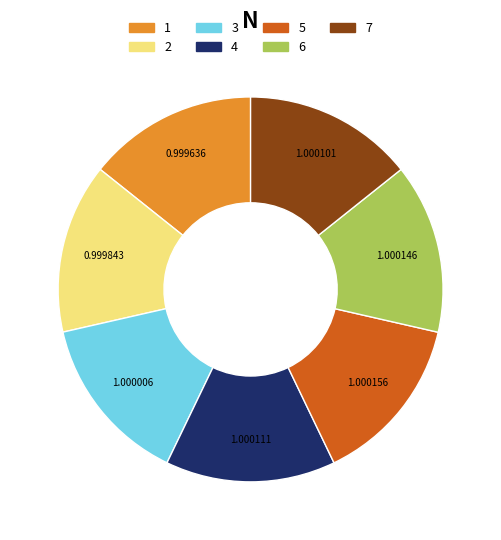

Do 4 and 1 together represent more than half of the pie?

No